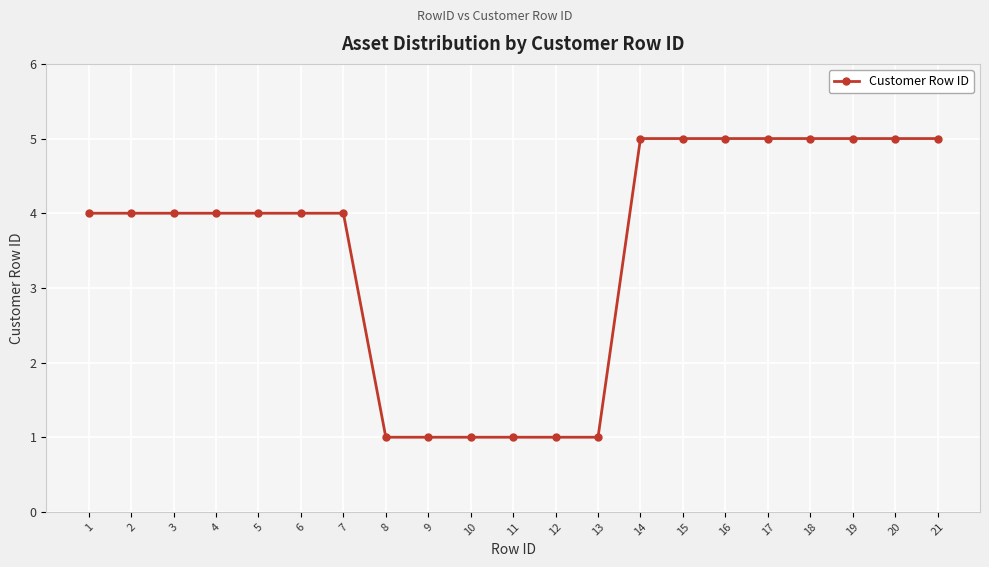

What is the change in value from 6 to 20?

+1